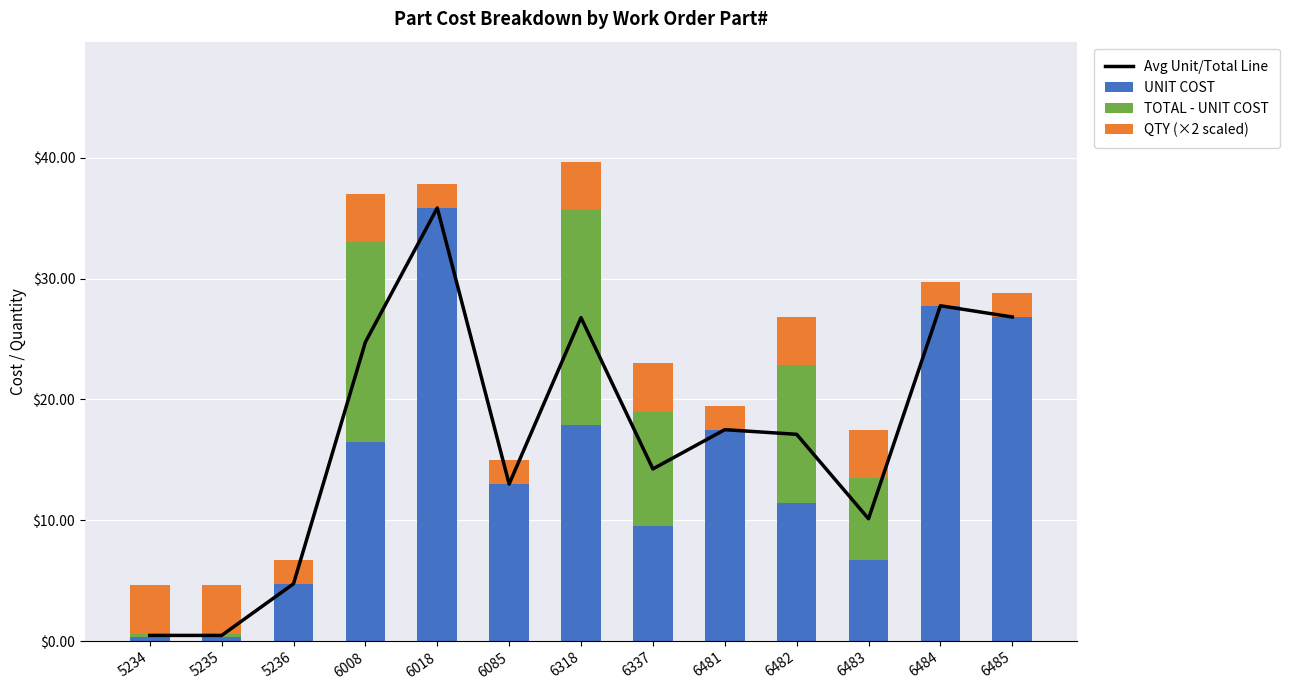

Reading left to right, transcribe all the data shown in this chart.

Avg Unit/Total Line: 0.5	0.5	4.7	24.8	35.9	13.0	26.8	14.2	17.5	17.1	10.1	27.8	26.8
UNIT COST: 0.3	0.3	4.7	16.5	35.9	13.0	17.9	9.5	17.5	11.4	6.8	27.8	26.8
TOTAL - UNIT COST: 0.3	0.3	0.0	16.5	0.0	0.0	17.9	9.5	0.0	11.4	6.8	0.0	0.0
QTY (×2 scaled): 4.0	4.0	2.0	4.0	2.0	2.0	4.0	4.0	2.0	4.0	4.0	2.0	2.0